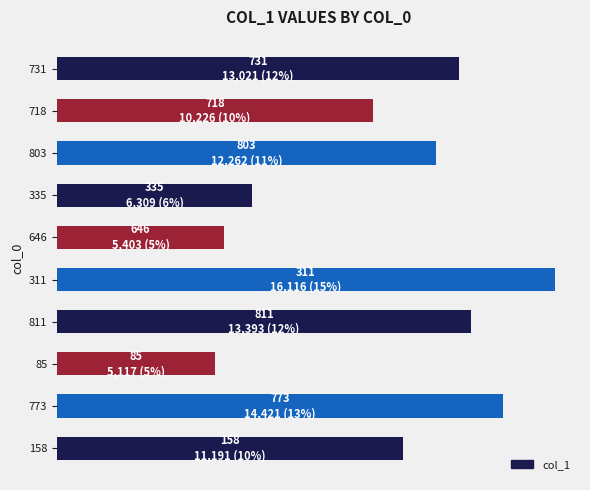

Rank the categories by value from lowest to highest.

85, 646, 335, 718, 158, 803, 731, 811, 773, 311